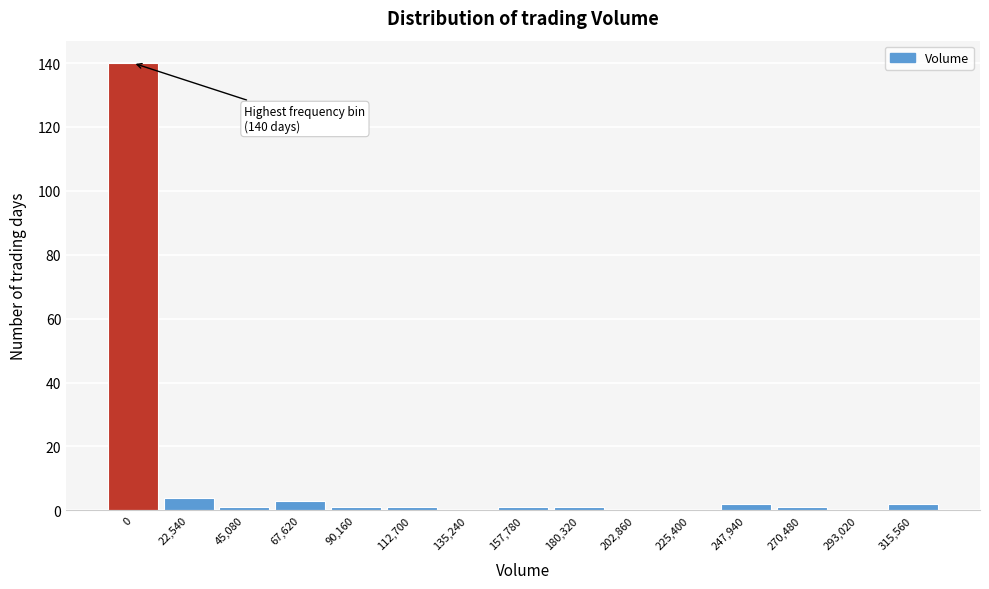

Reading left to right, what are all the values shown in this chart?

0=140	22,540=4	45,080=1	67,620=3	90,160=1	112,700=1	135,240=0	157,780=1	180,320=1	202,860=0	225,400=0	247,940=2	270,480=1	293,020=0	315,560=2